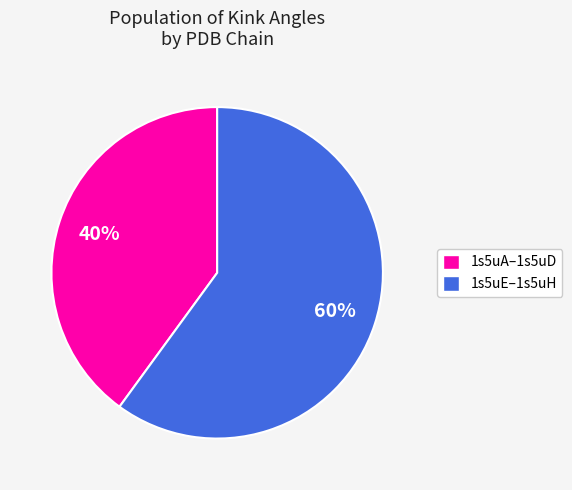

Which category has the smallest portion of the pie?

1s5uA–1s5uD